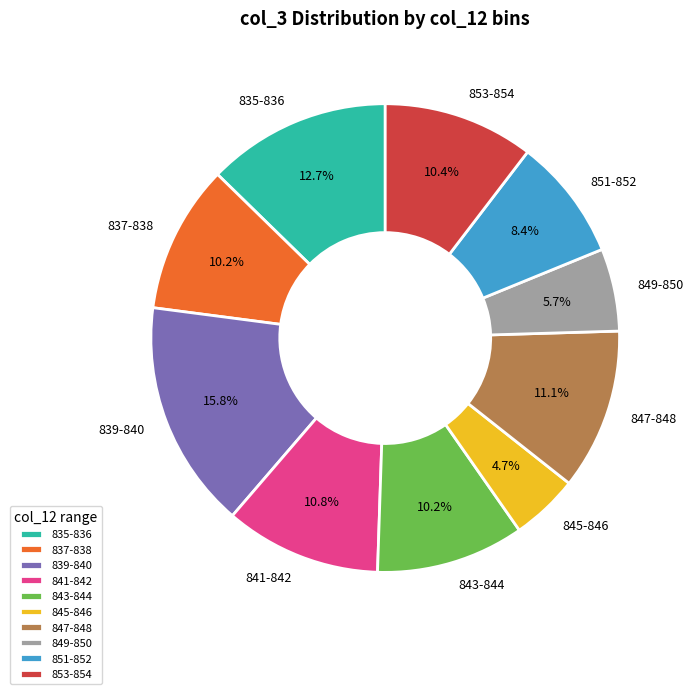

To the nearest percent, what is the difference between the largest and smallest slice percentages?

11%